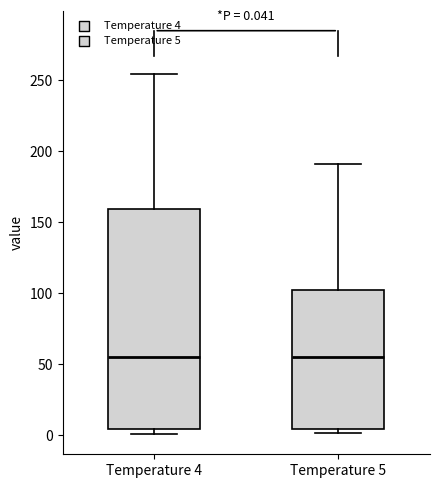

Comparing the boxes themselves (not the whiskers), which one is the tallest?

Temperature 4